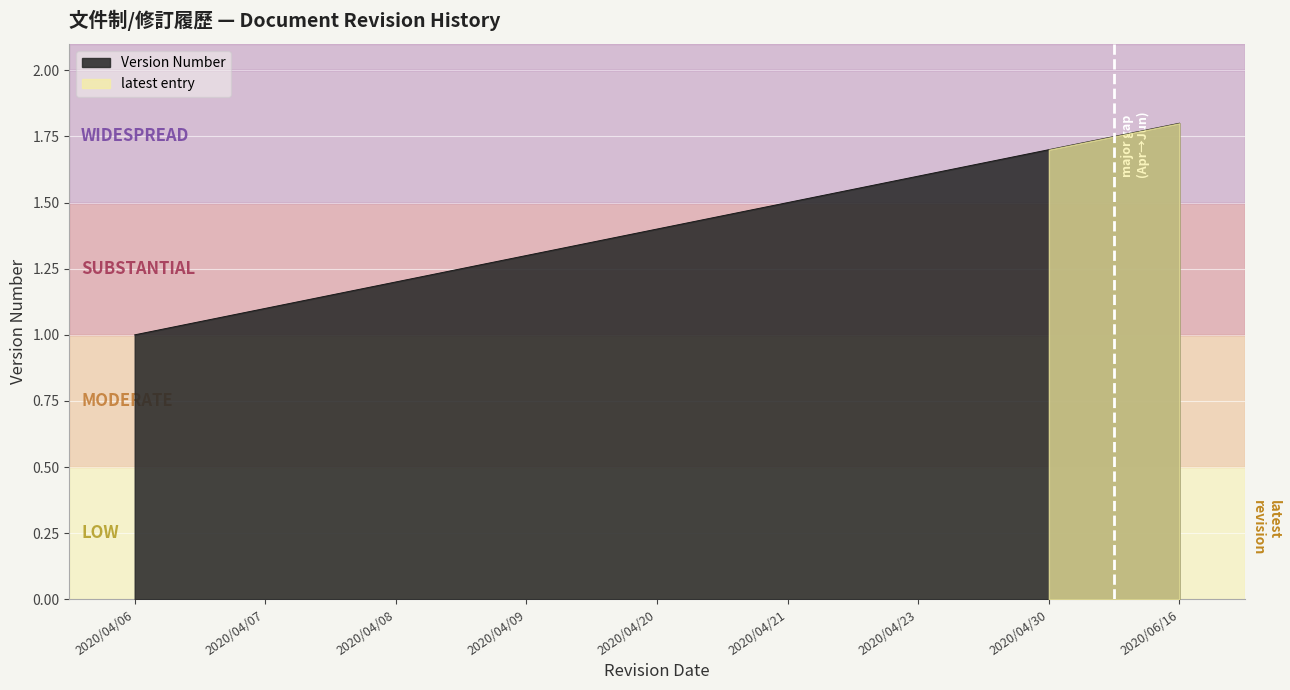

Which category has the lowest value in the Version Number series?

2020/04/06